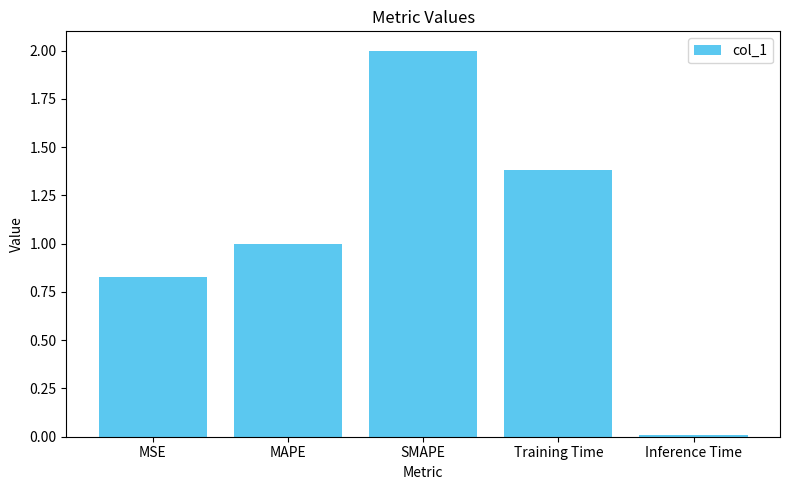

List the labels in order of value, largest first.

SMAPE, Training Time, MAPE, MSE, Inference Time